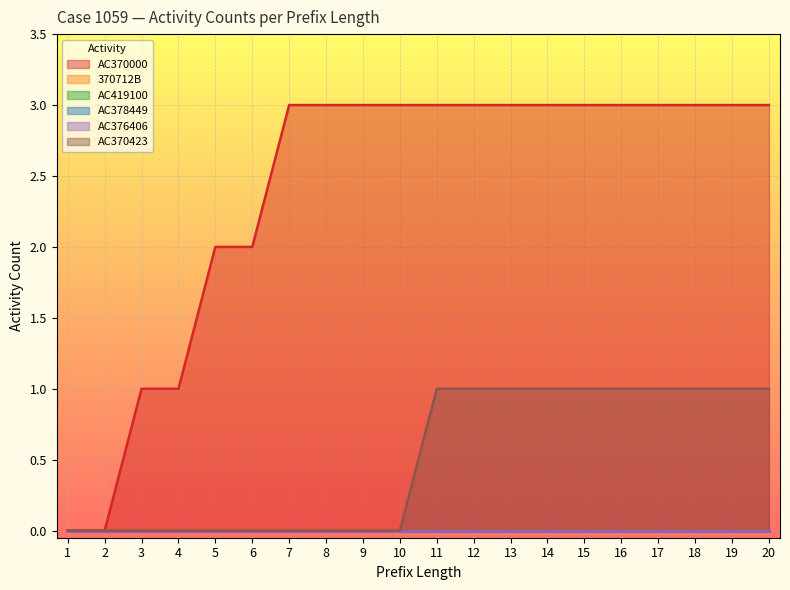

At how many categories does at least one series exceed 2?

14